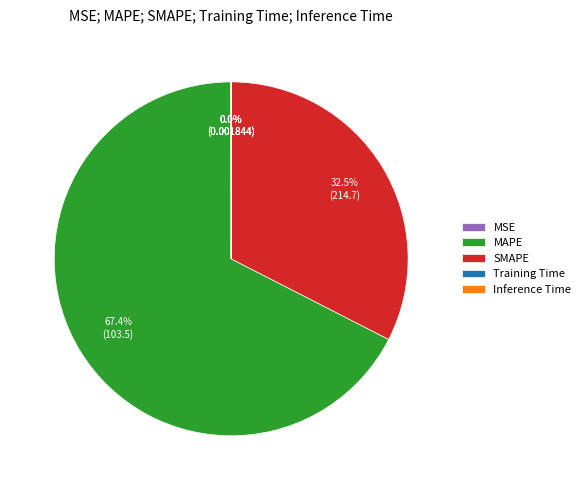

What is the largest slice in the pie chart?

MAPE